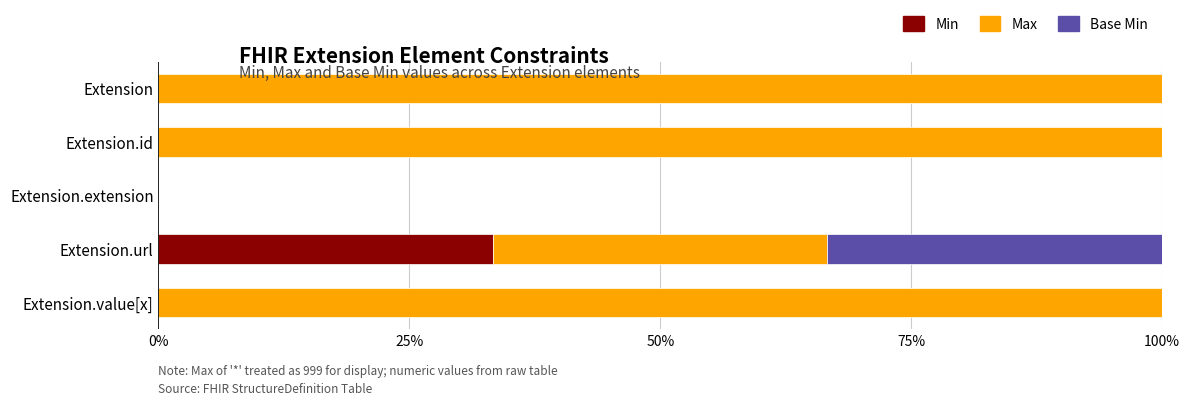

True or false: Min has a value of 20.1 at Extension.

False